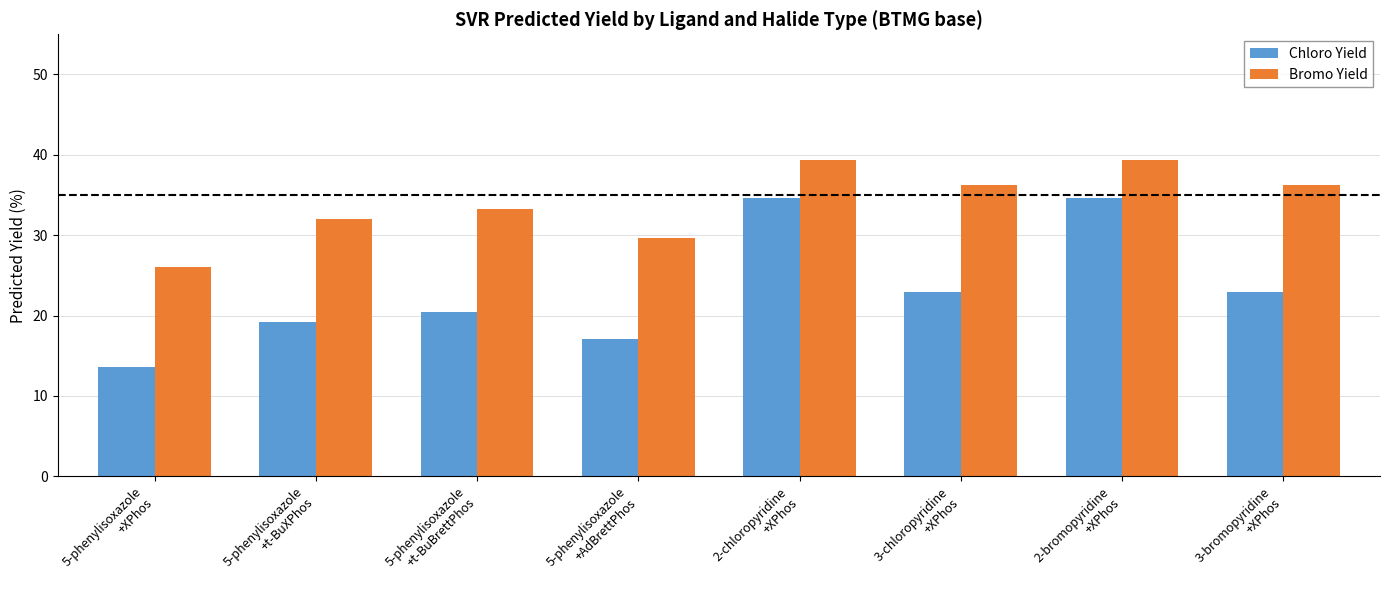

Rank the series by their average value, from highest to lowest.

Bromo Yield, Chloro Yield